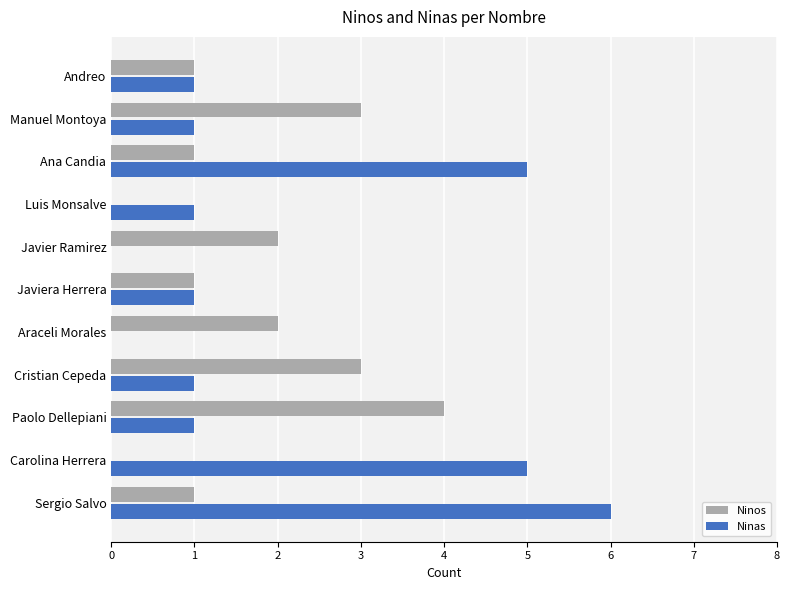

Read the Ninos value at Cristian Cepeda.

3